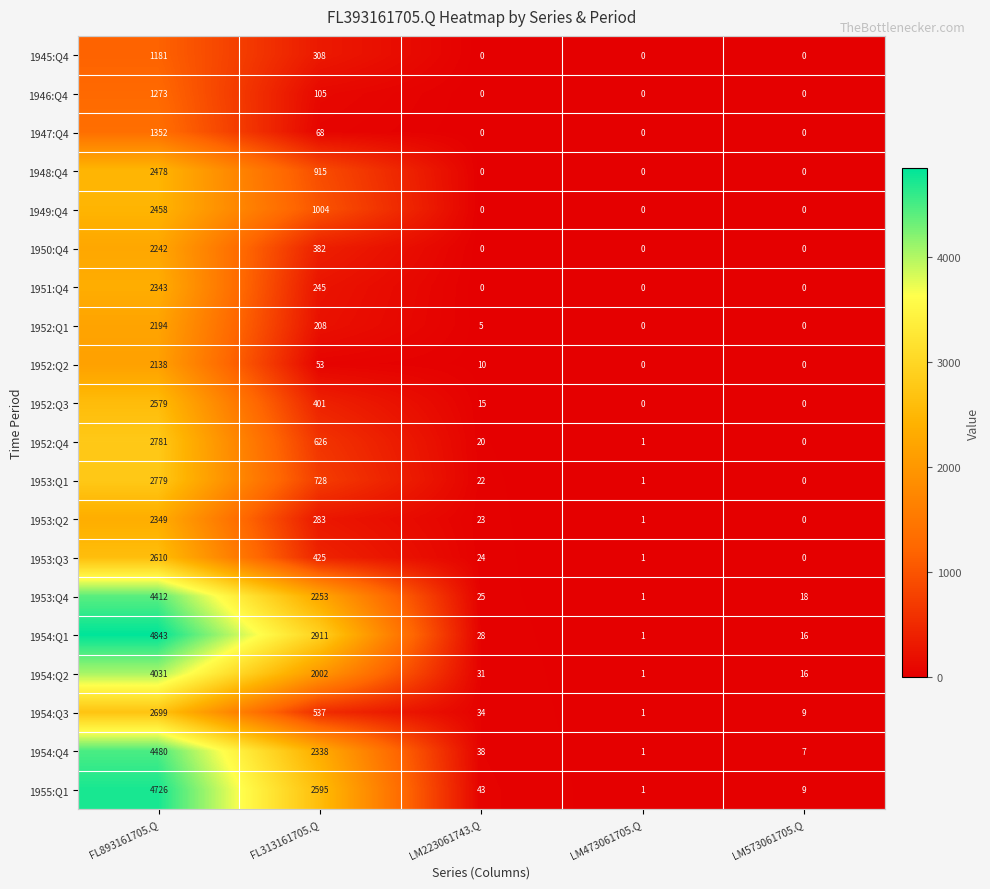

Which series has the largest total across all categories?

1954:Q1